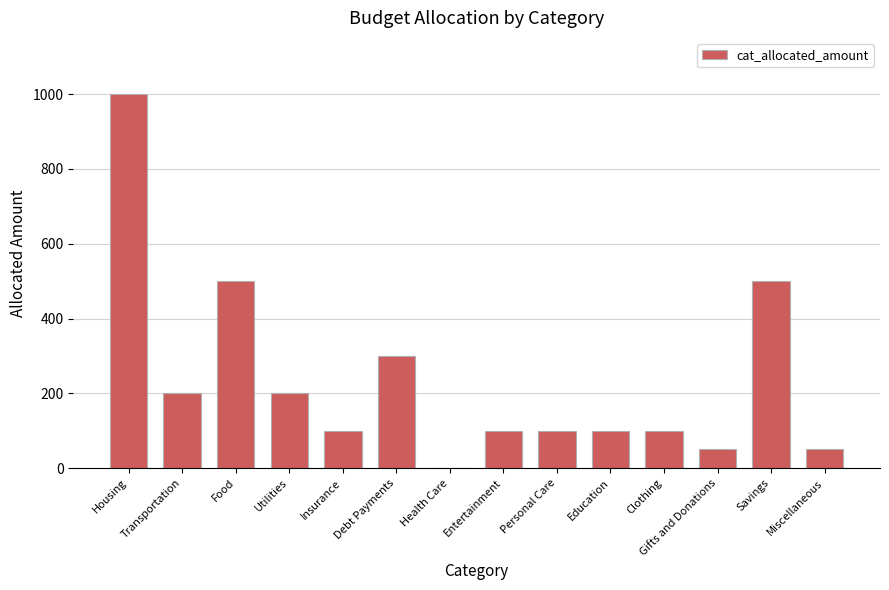

What is the sum of all values?

3300